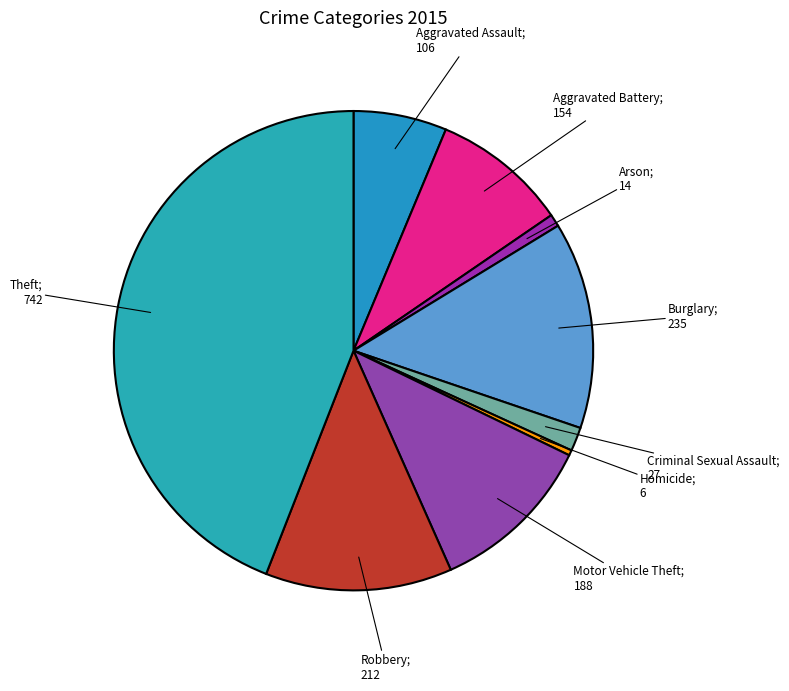

What is the largest slice in the pie chart?

Theft